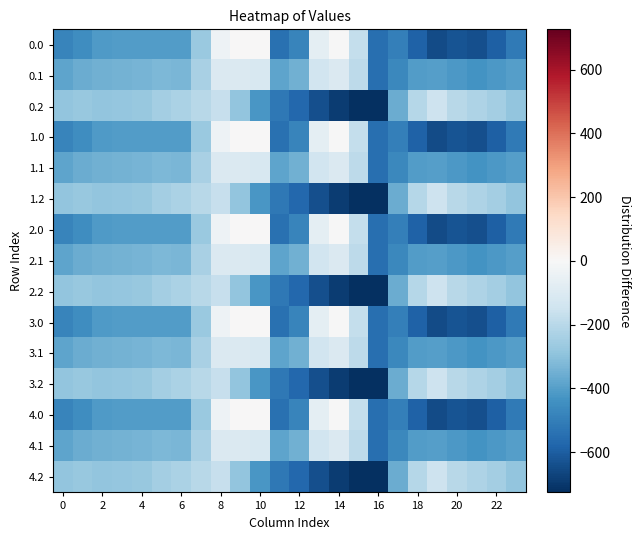

At which category does the chart reach its minimum across all series?

16